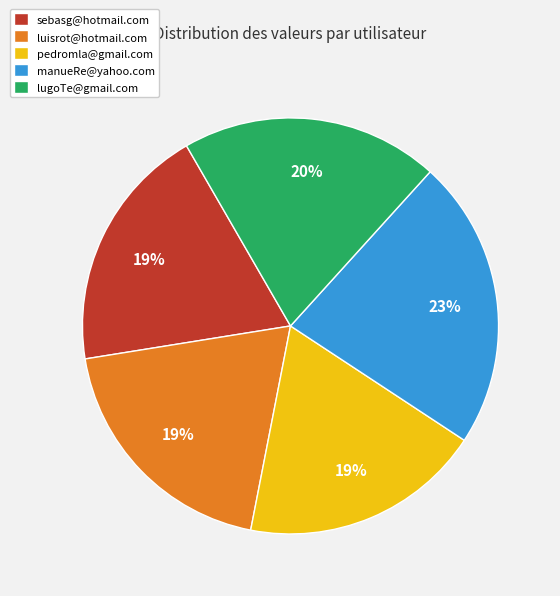

Which slice is the largest?

manueRe@yahoo.com